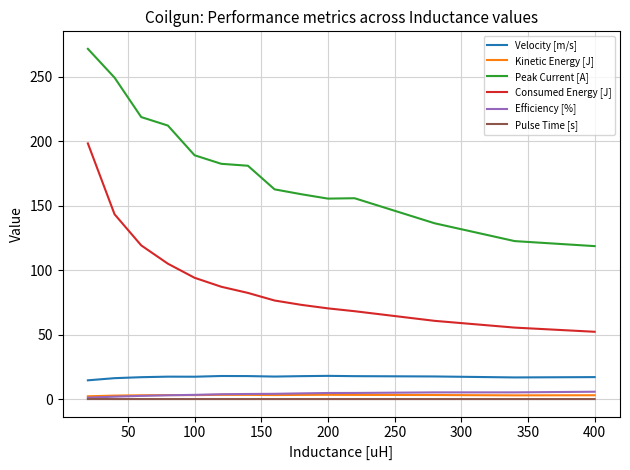

Which series has the largest total across all categories?

Peak Current [A]